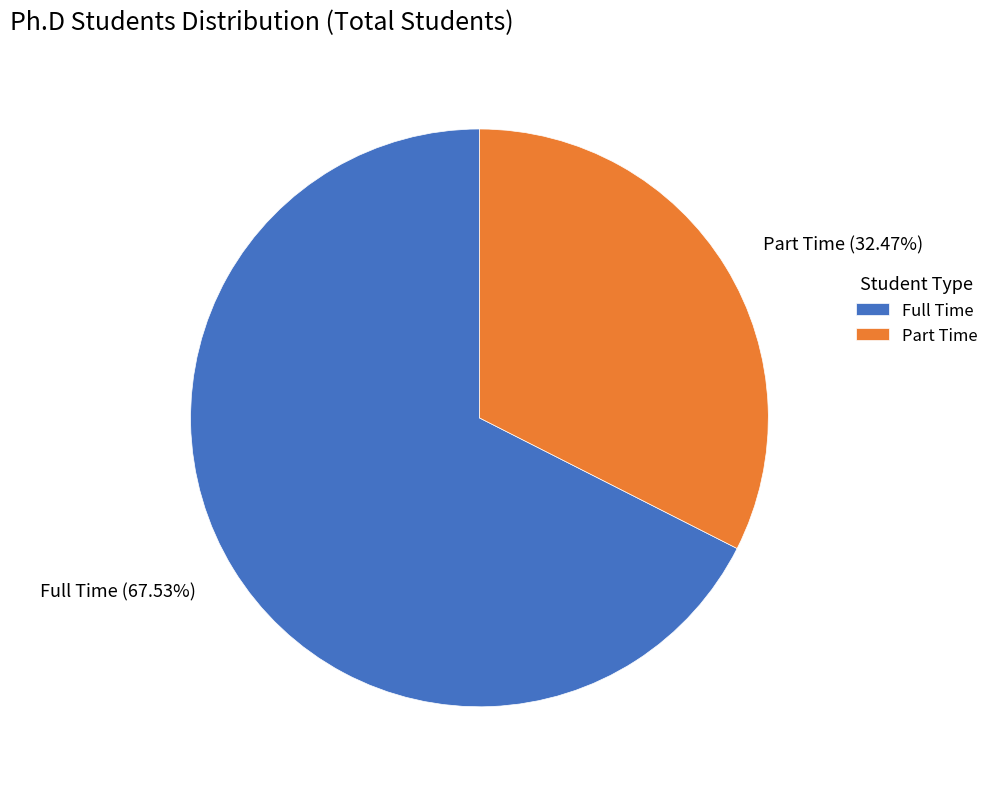

The Part Time slice represents 32% of the pie. True or false?

True